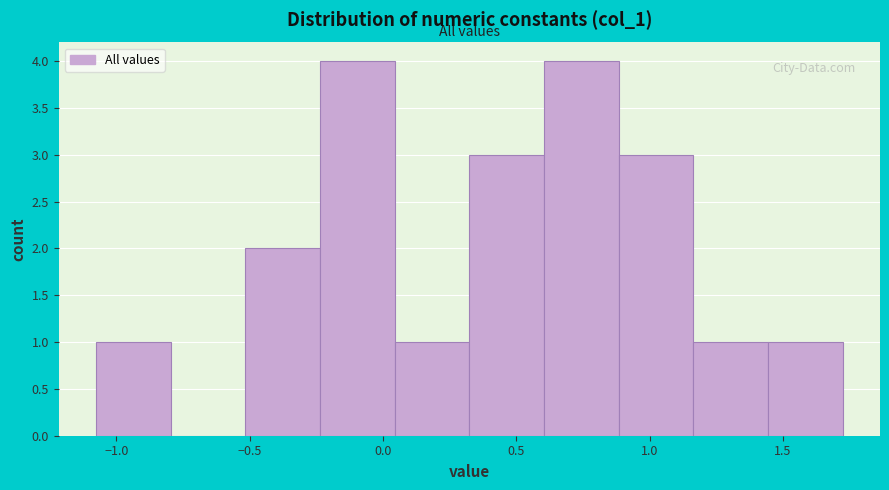

How tall is the bar that spans 1.15 to 1.45 on the x-axis? Neither the bar edges nor the heights are printed on the chart, so give them approximately, as read against the axes.

1